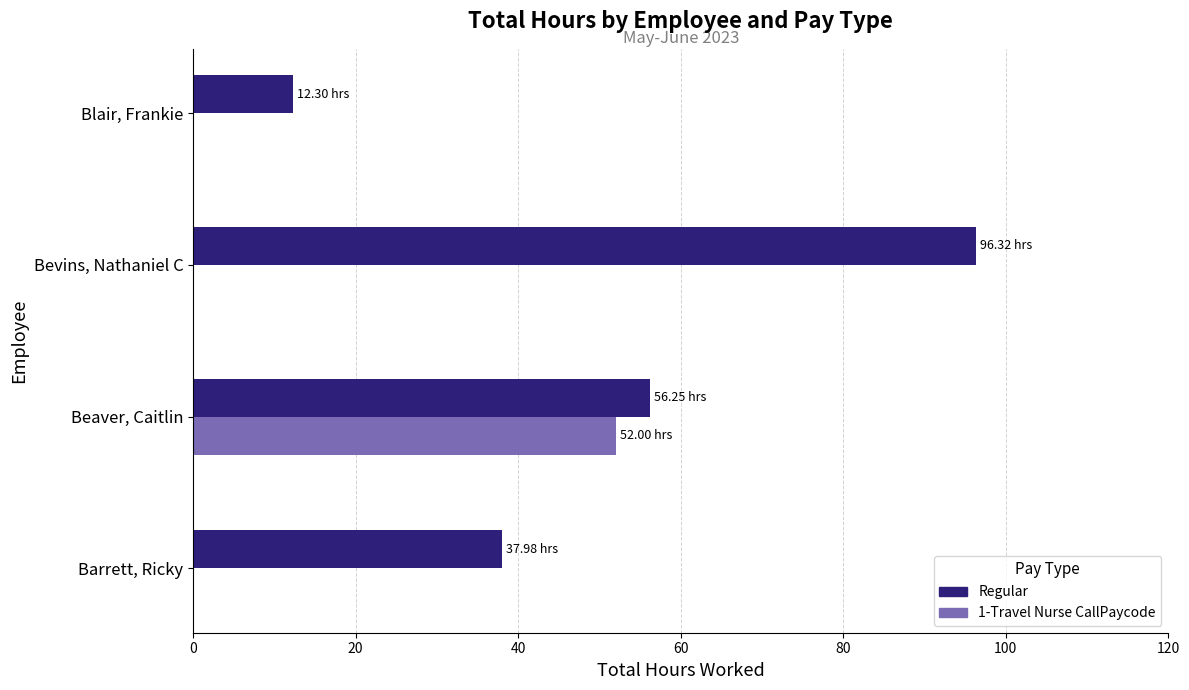

Where is Regular nearest to the value 54?

Beaver, Caitlin